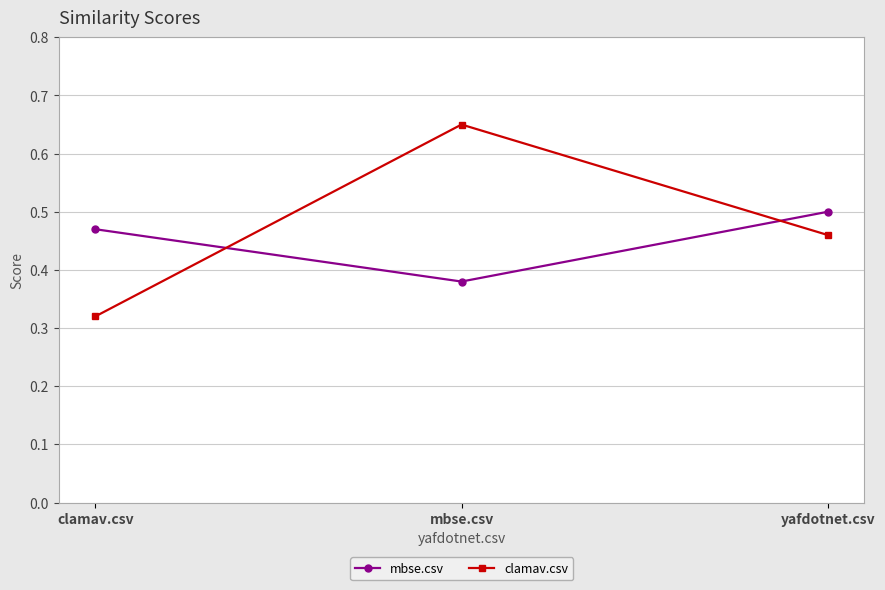

What is the label of the 3rd point from the right?

clamav.csv